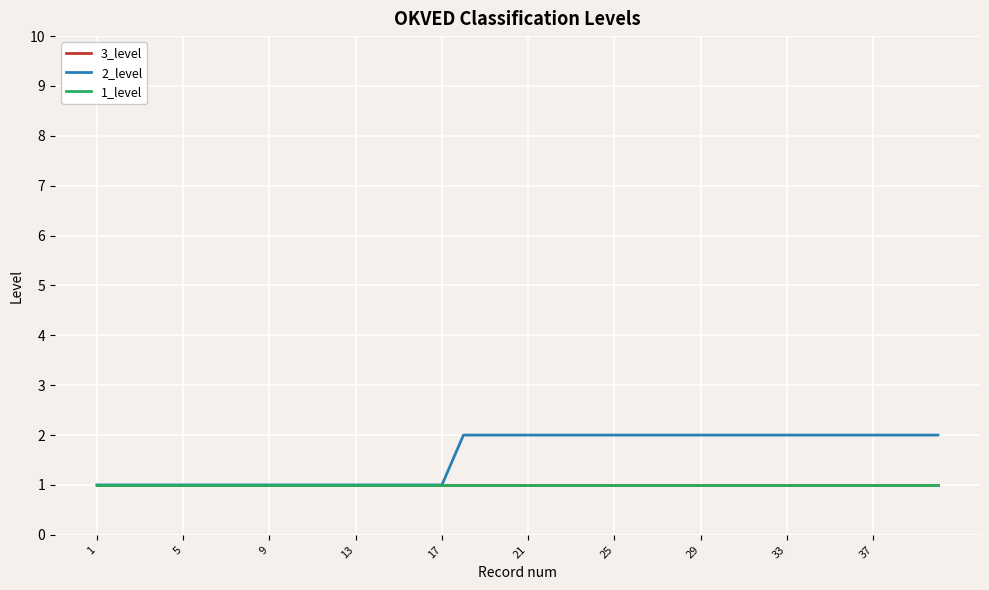

How many lines are shown in the chart?

3